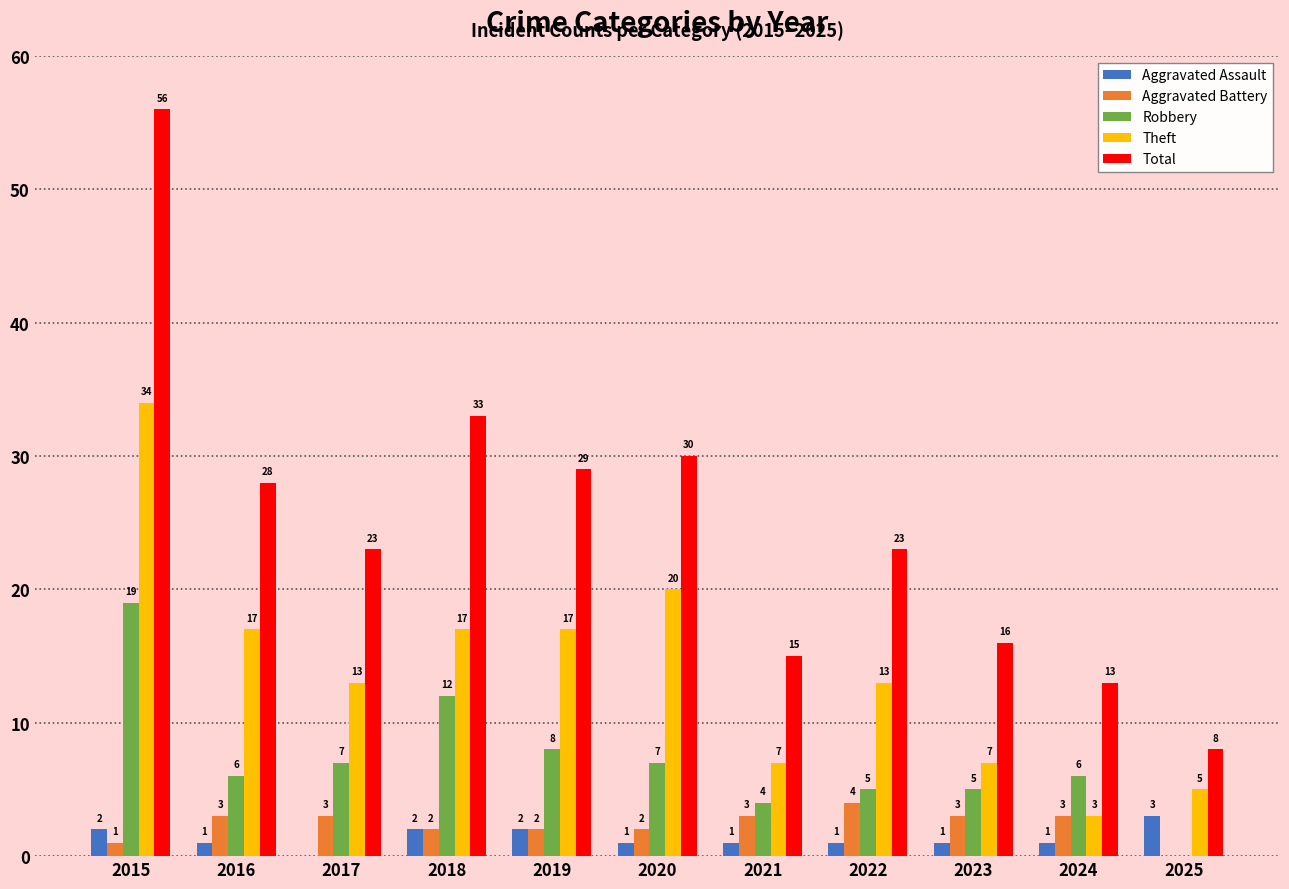

Between 2020 and 2025, which series saw the biggest shift?

Total